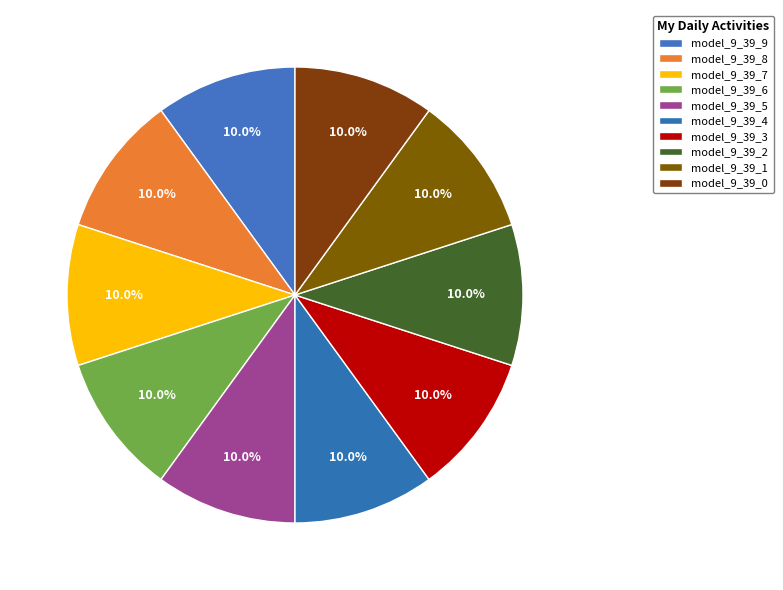

Do model_9_39_0 and model_9_39_7 together represent more than half of the pie?

No